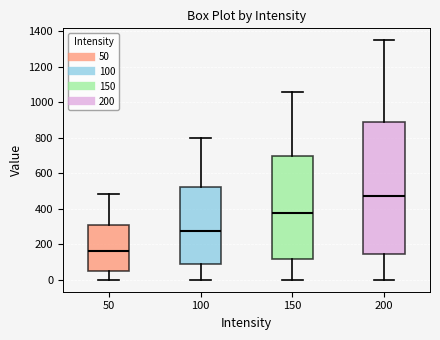

Which box's median line is the highest?

200